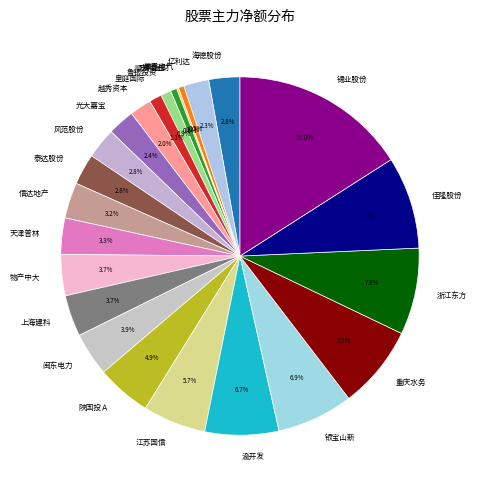

Which category has the biggest portion of the pie?

锡业股份